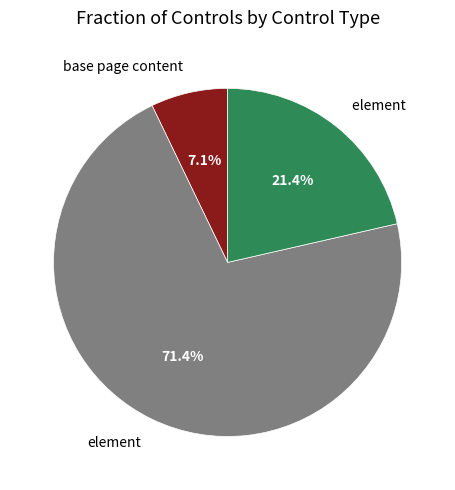

Does any single category account for the majority?

Yes